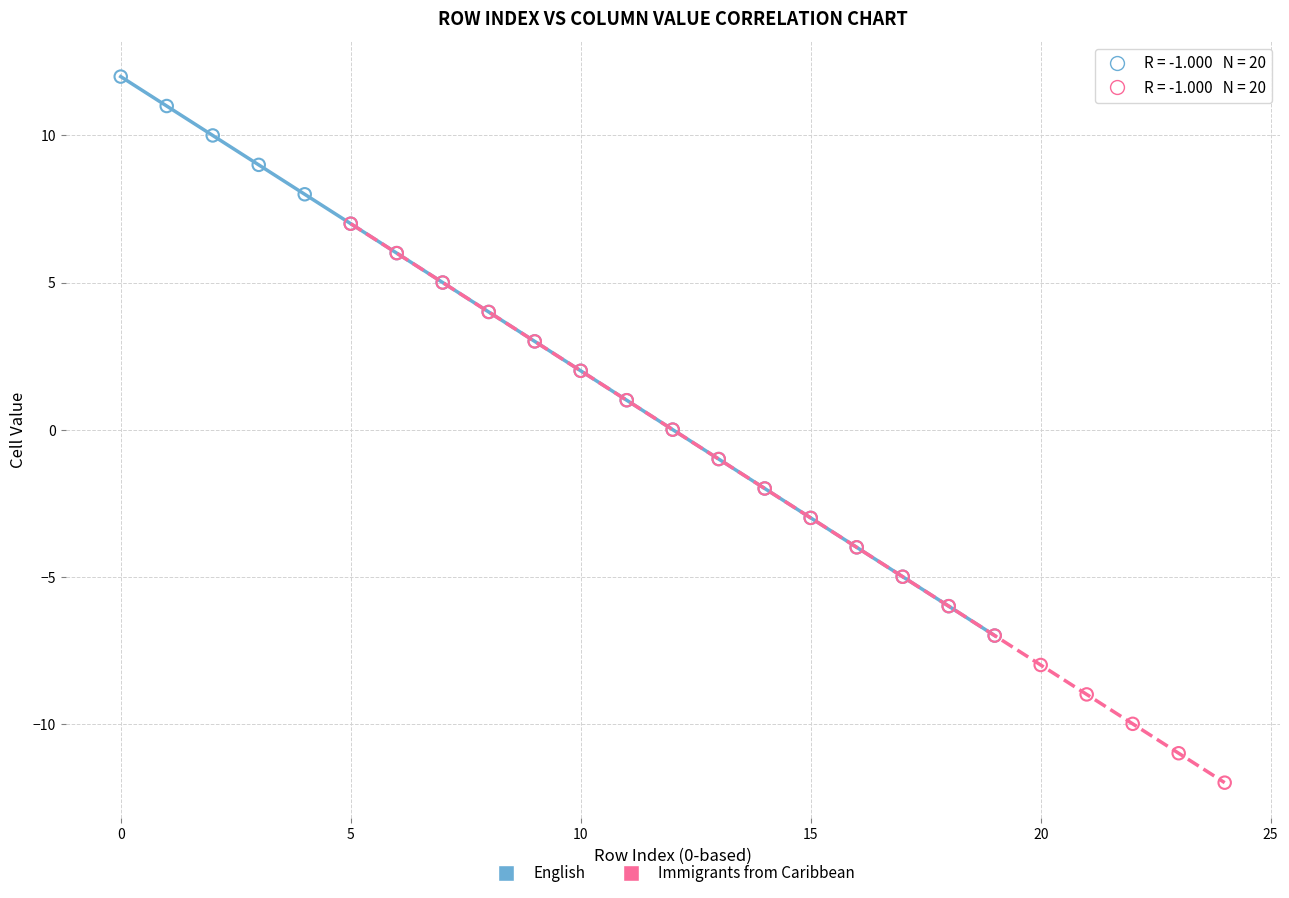

Which series contains the highest Y value?

English